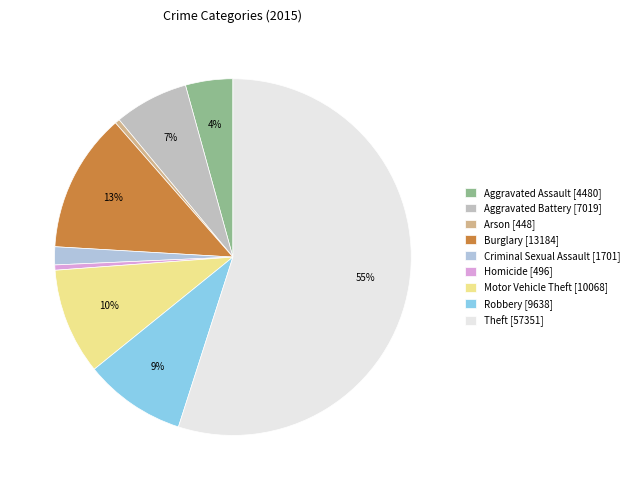

What is the total percentage of Motor Vehicle Theft and Homicide?

10.1%